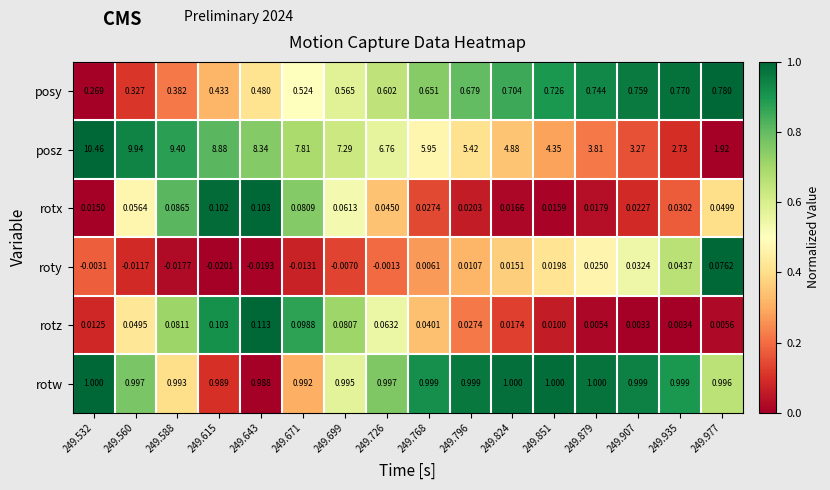

Which series has the largest total across all categories?

posz